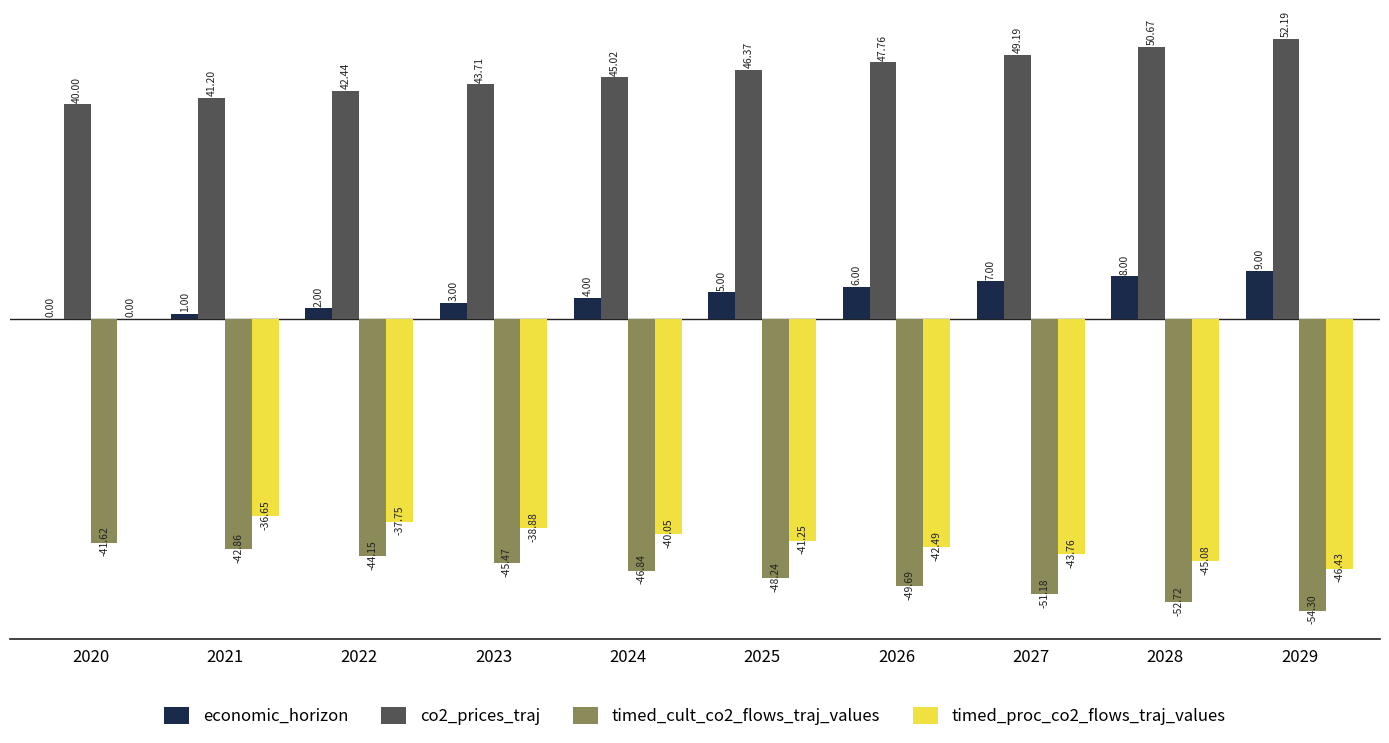

Which series has the largest total across all categories?

co2_prices_traj